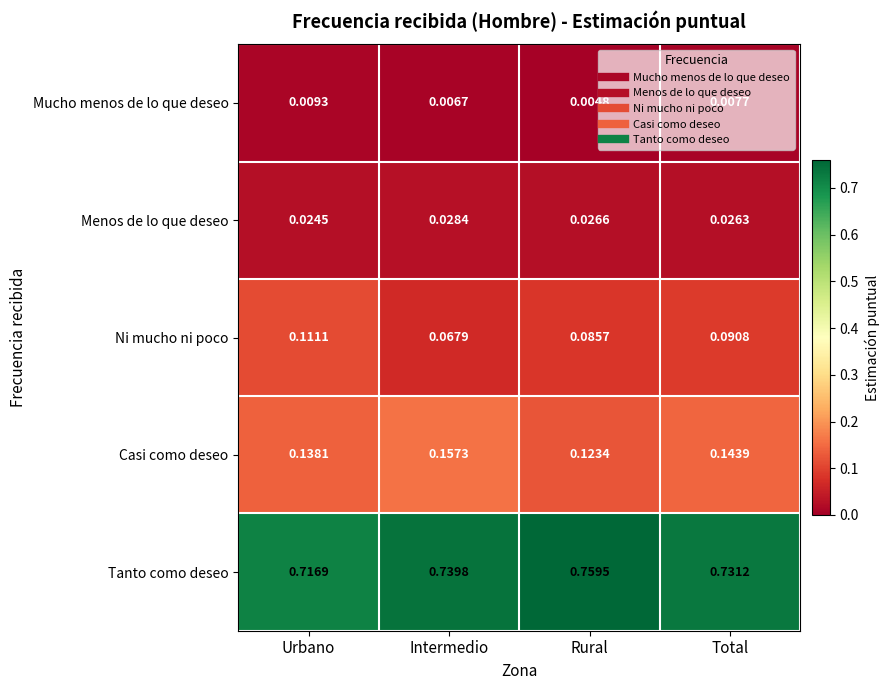

At which label is Tanto como deseo closest to 0?

Urbano